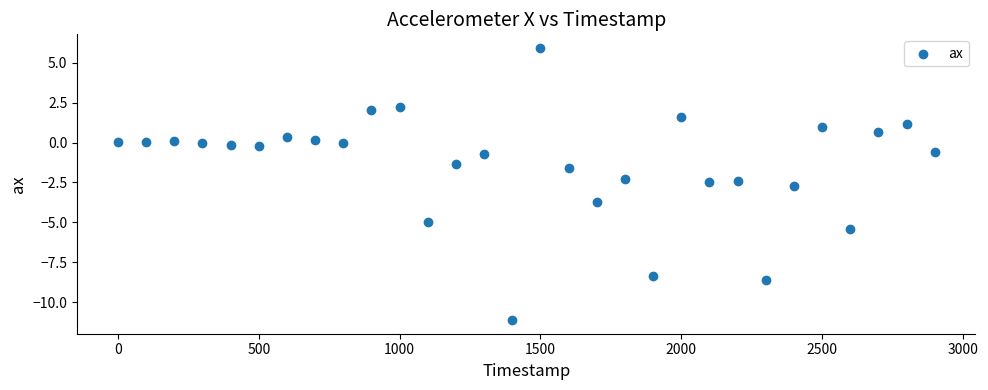

What is the range of Y values (max minus min)?

17.1